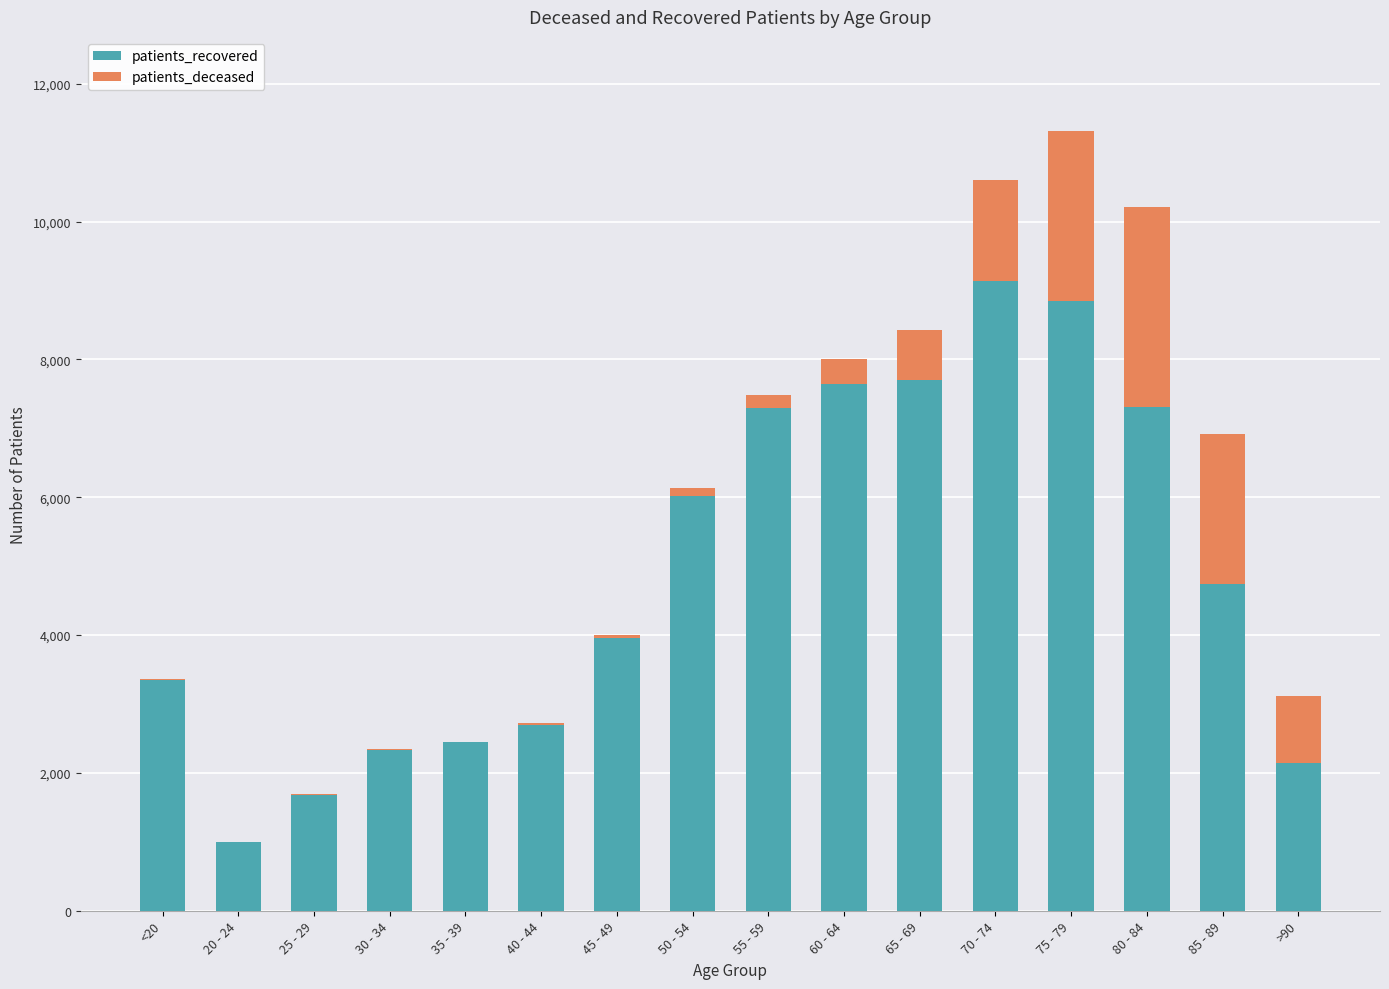

How many data points does each series have?

16